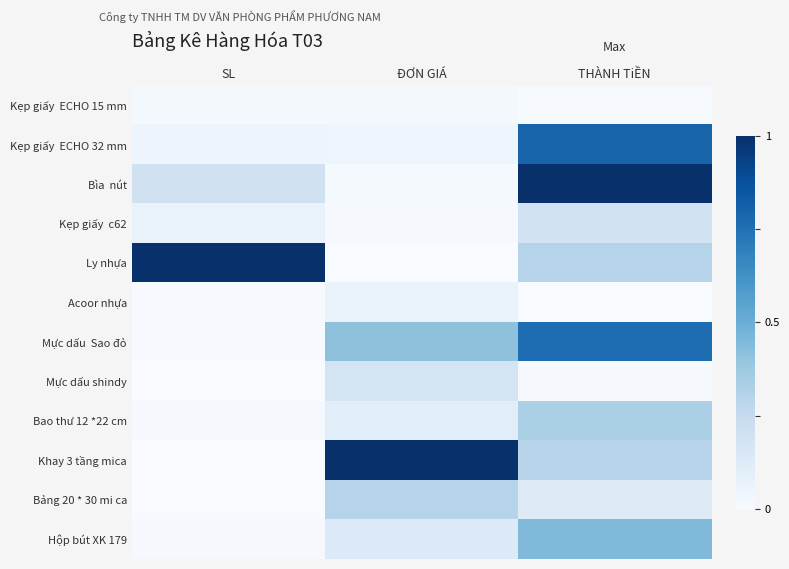

What is the total value across all series at ĐƠN GIÁ?

2.3